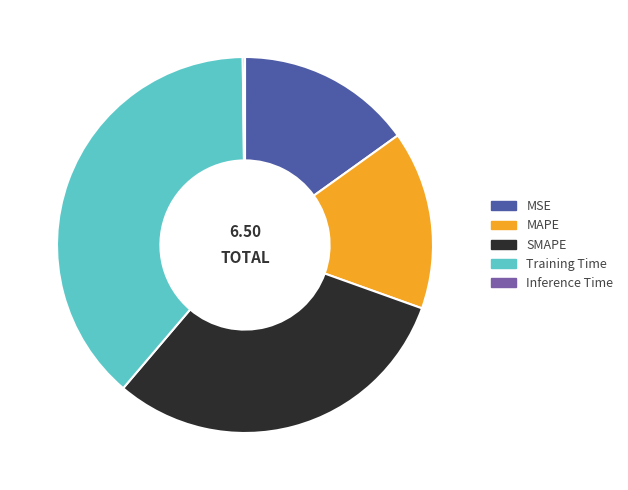

Approximately how many times larger is the value at SMAPE compared to Training Time?

0.8